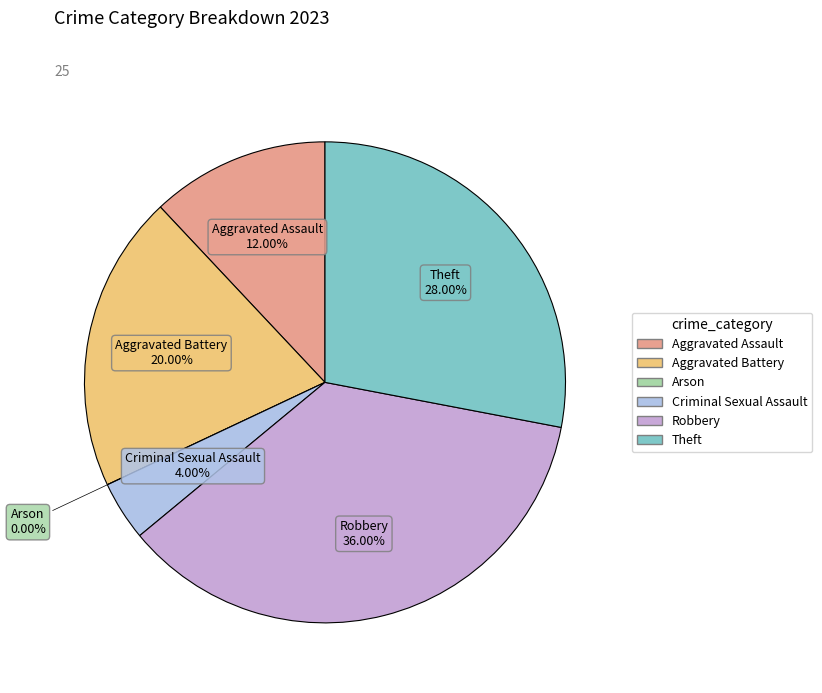

Does Theft represent more than half of the total?

No